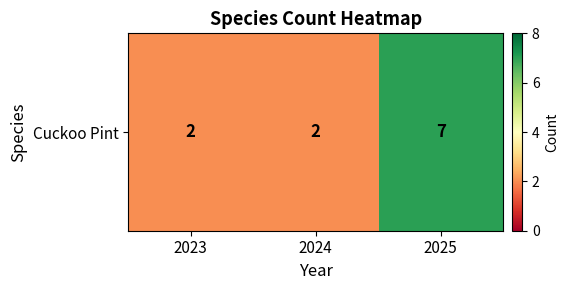

What is the sum of the values at 2025 and 2023?

9